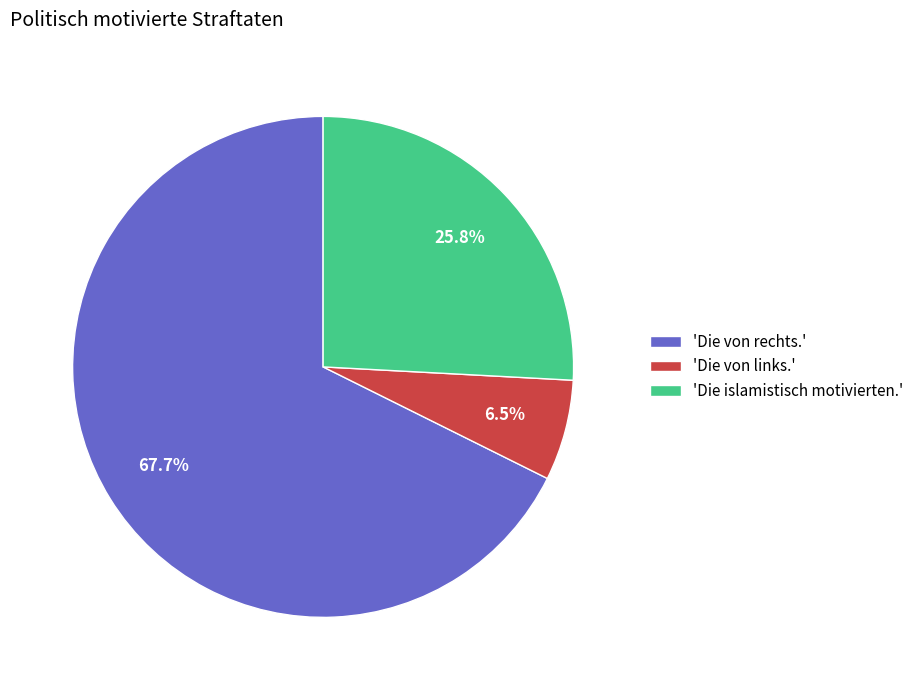

Which category has the biggest portion of the pie?

'Die von rechts.'